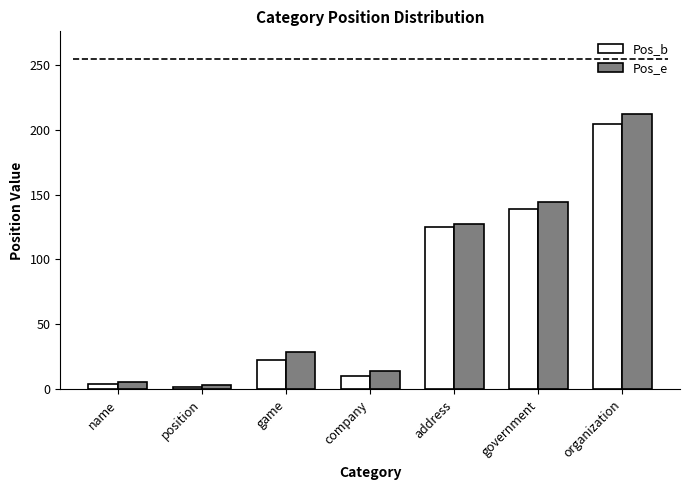

At which label is Pos_b closest to 103?

address